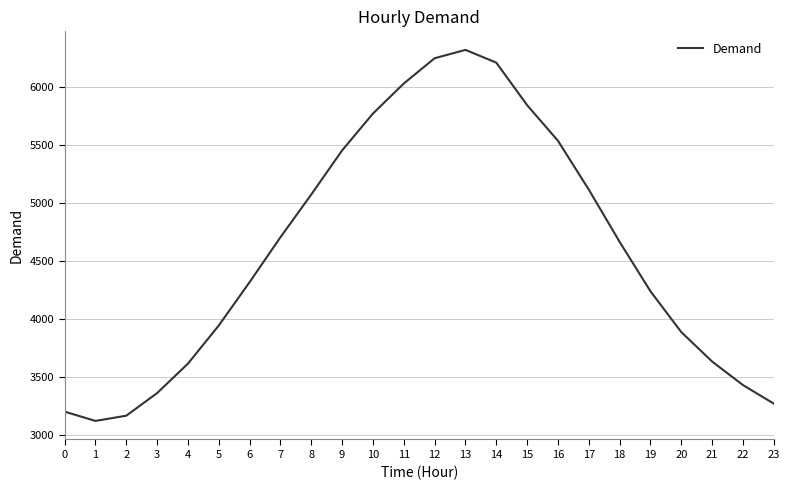

Approximately how many times larger is the value at 17 compared to 21?

1.4